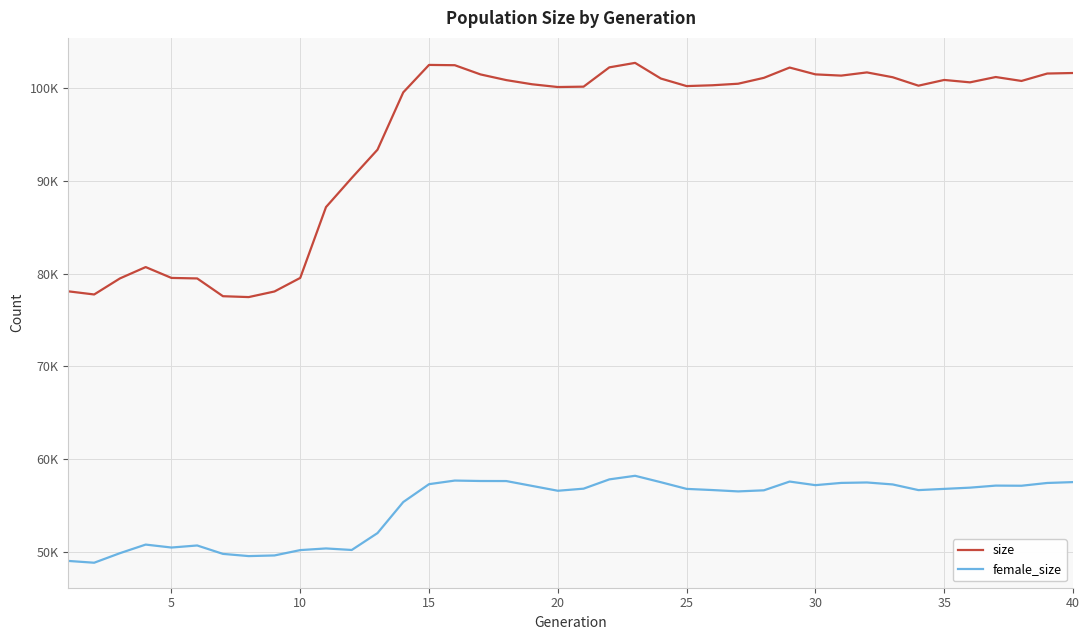

Is this an area chart (filled region under the line)?

No